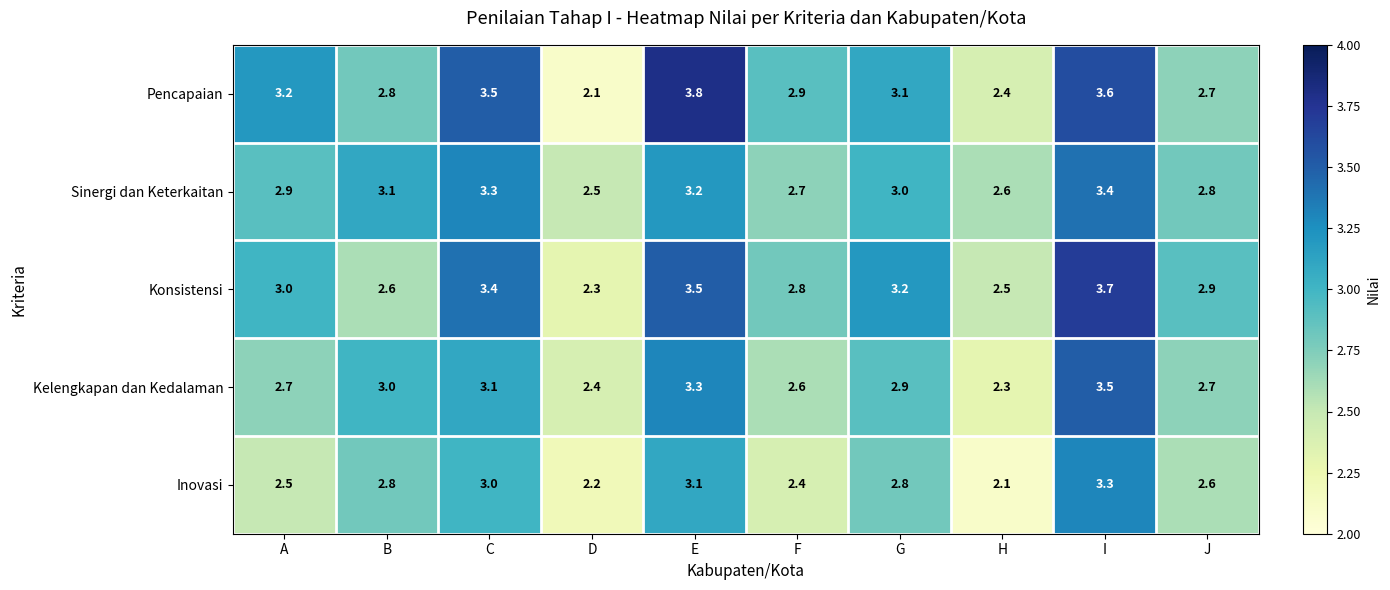

True or false: Konsistensi has a value of 3.2 at G.

True